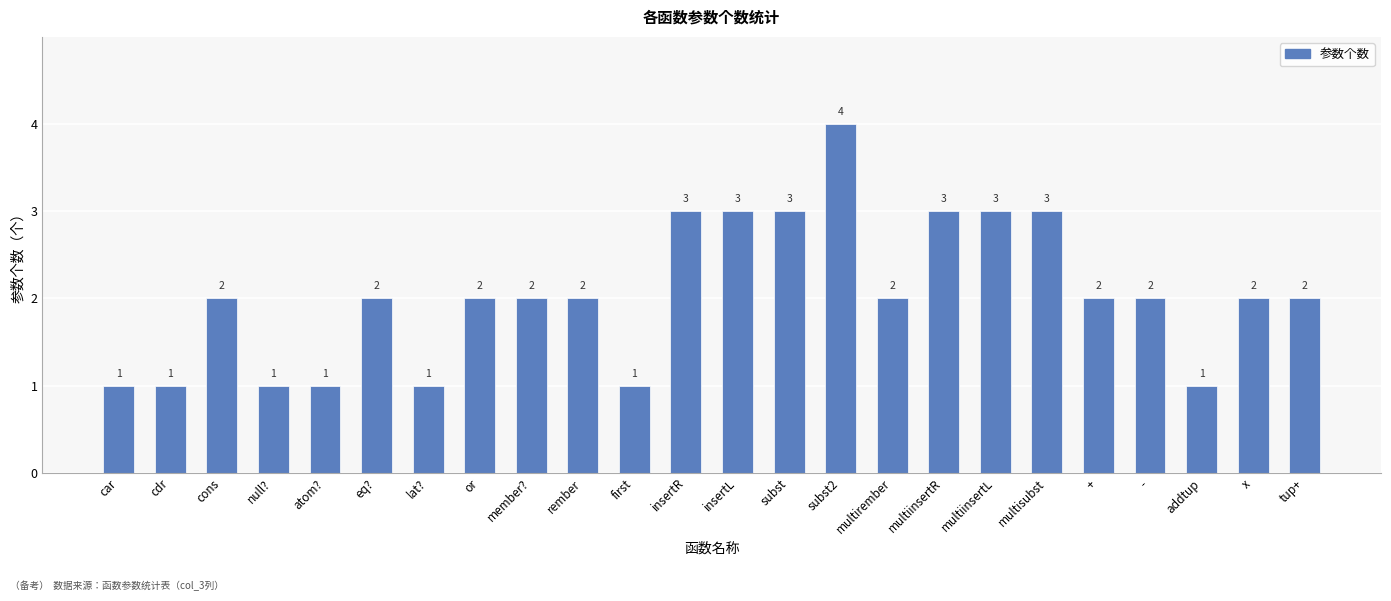

What is the minimum value shown in the chart?

1